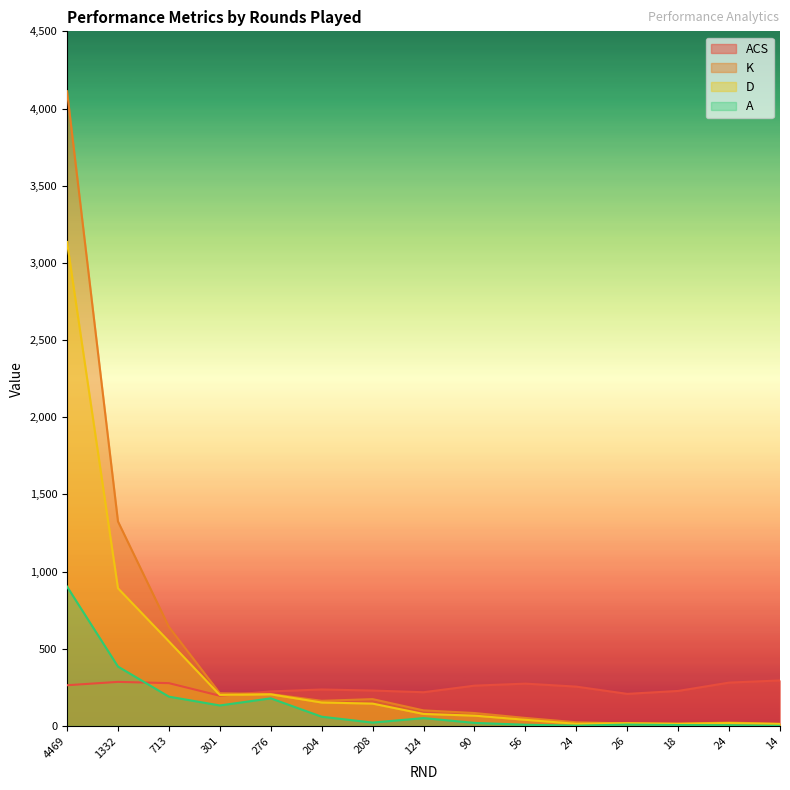

Is the value of ACS at 276 greater than the value of D at 276?

Yes